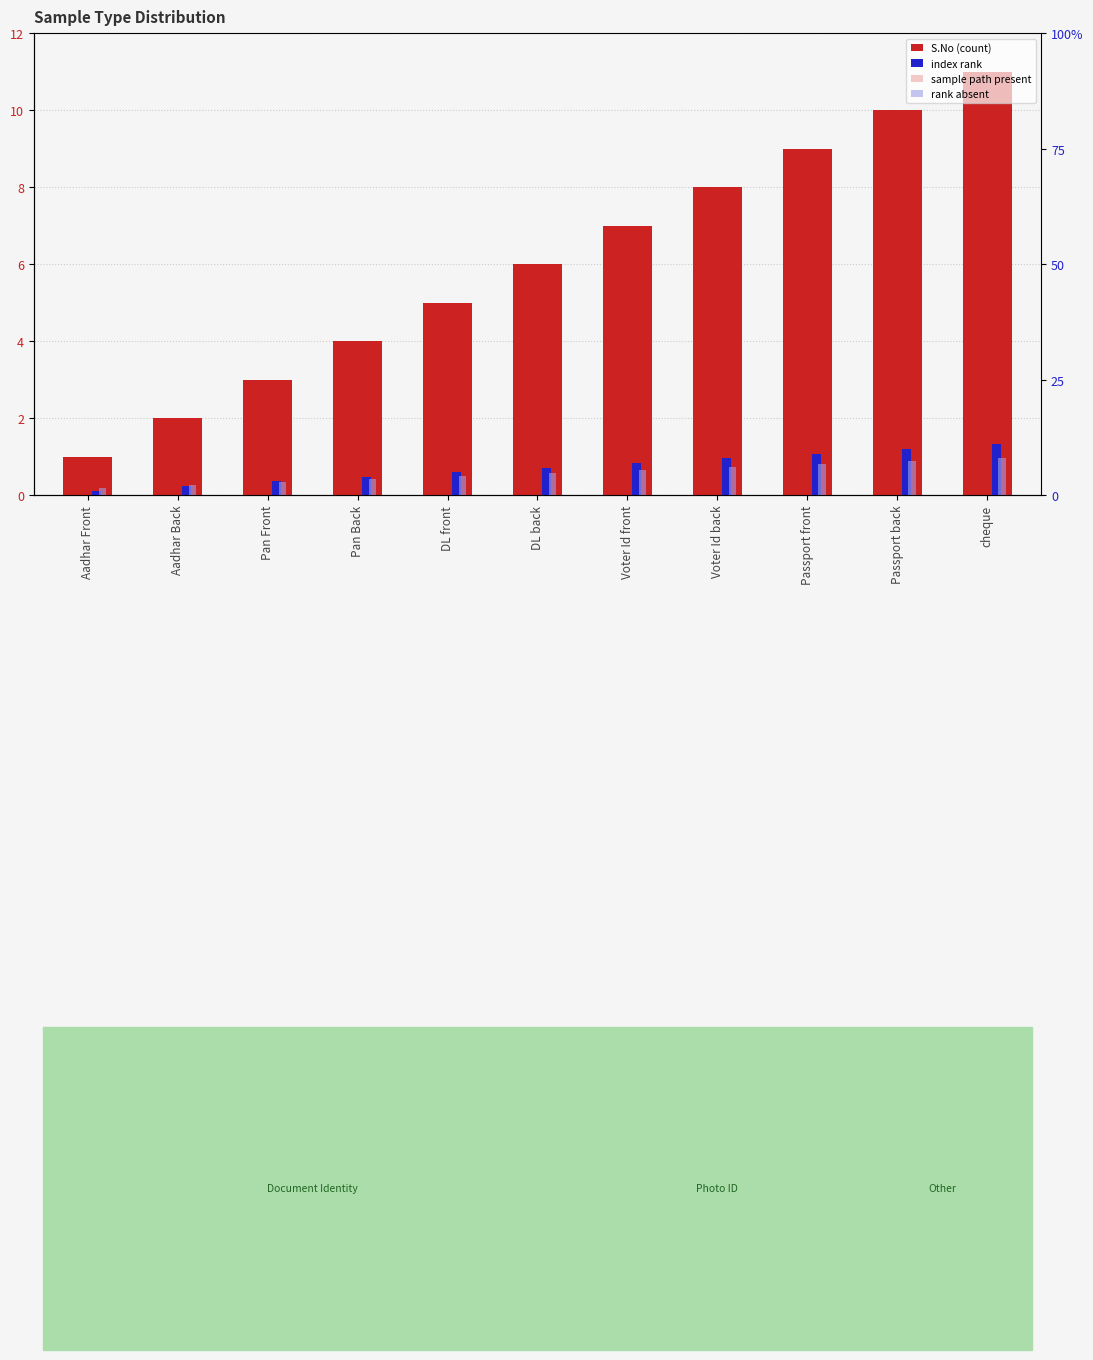

How many values in the S.No (count) series exceed 6?

5